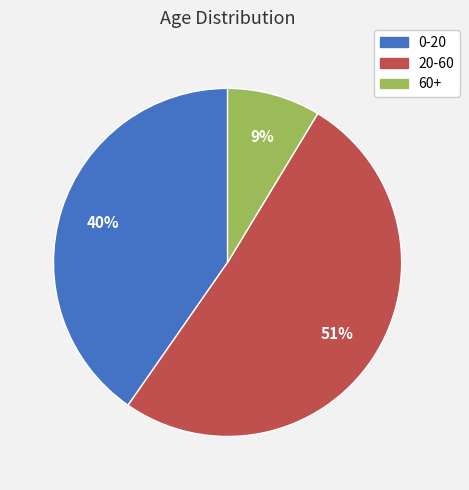

Rank the categories by value from lowest to highest.

60+, 0-20, 20-60